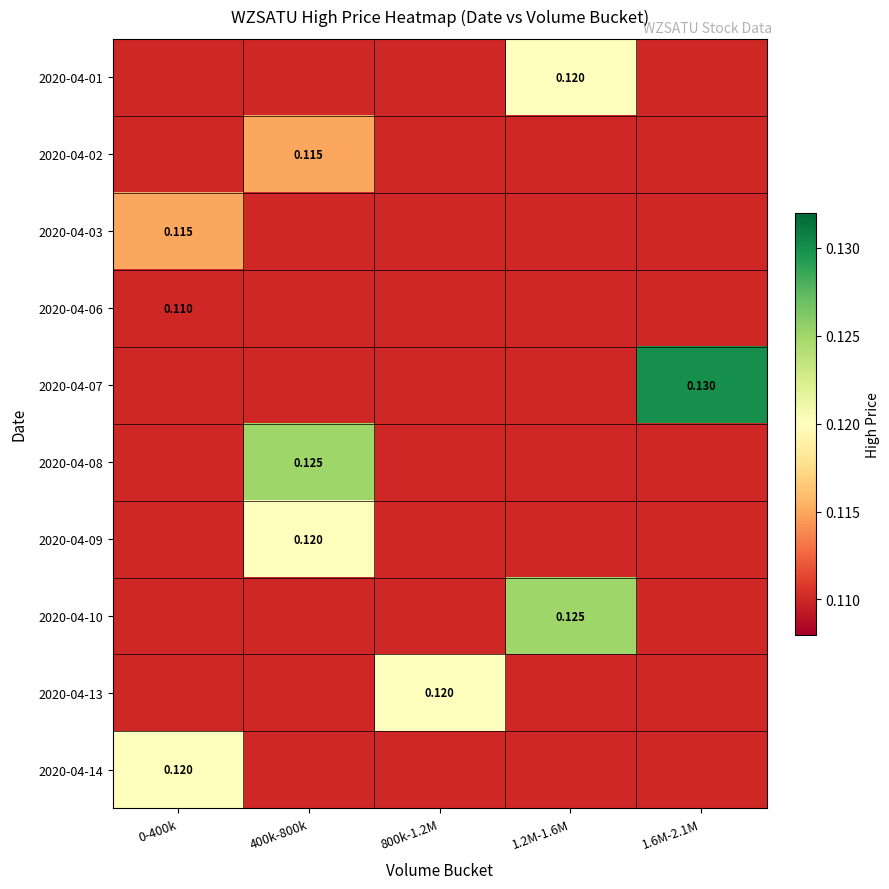

Read the 2020-04-06 value at 0-400k.

0.1